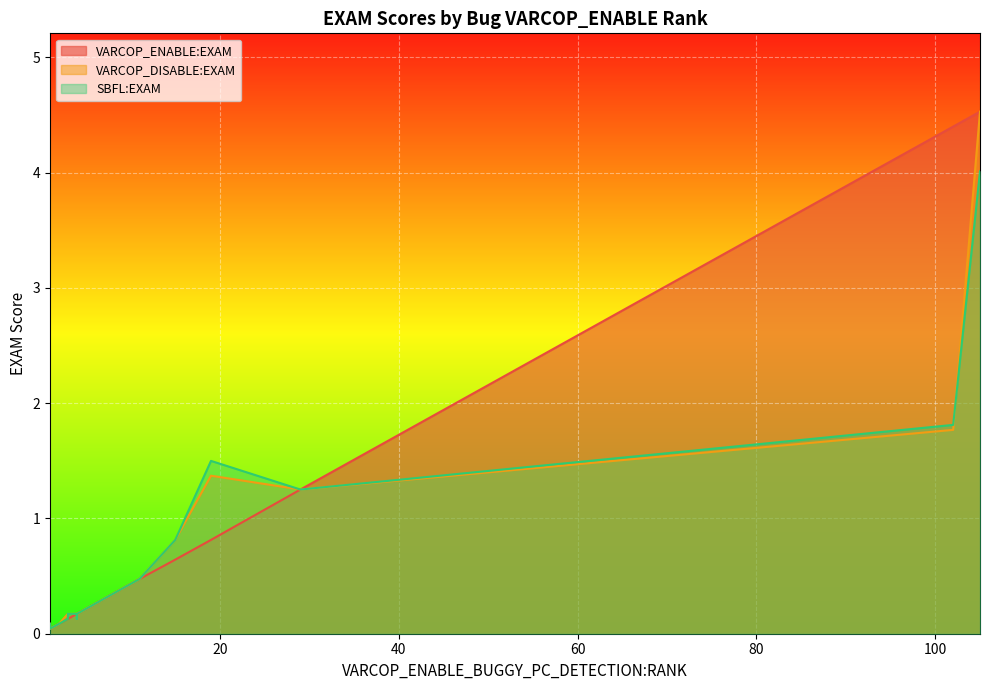

How many times do SBFL:EXAM and VARCOP_ENABLE:EXAM cross each other?

1